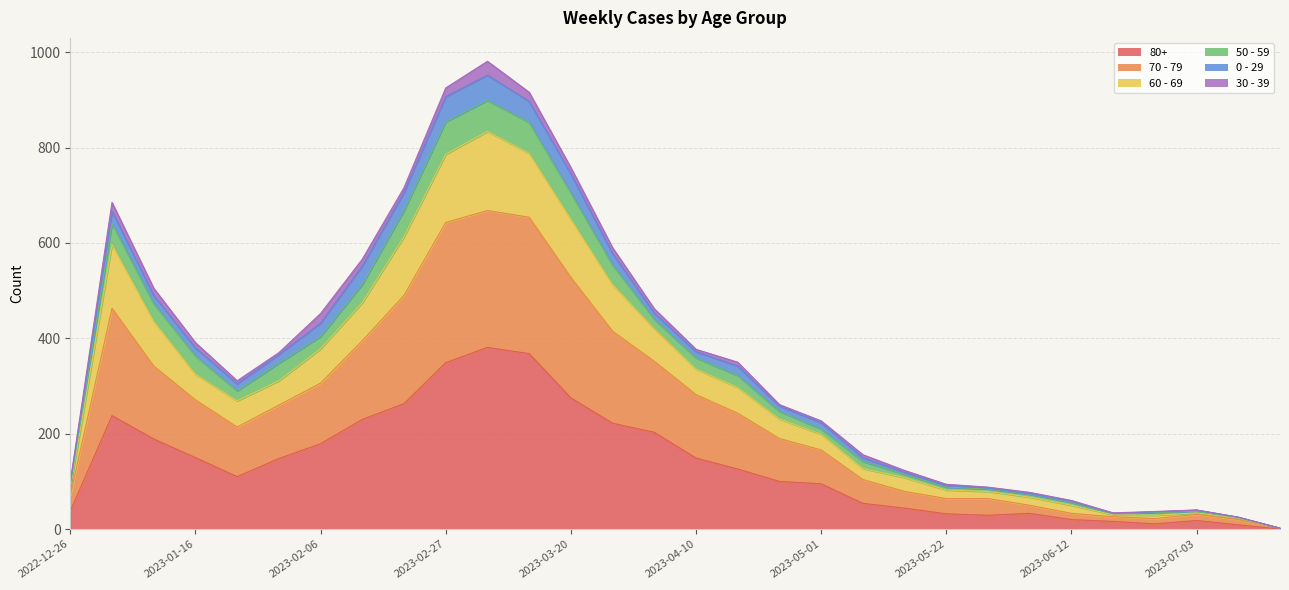

True or false: 60 - 69 and 80+ intersect in this chart.

False